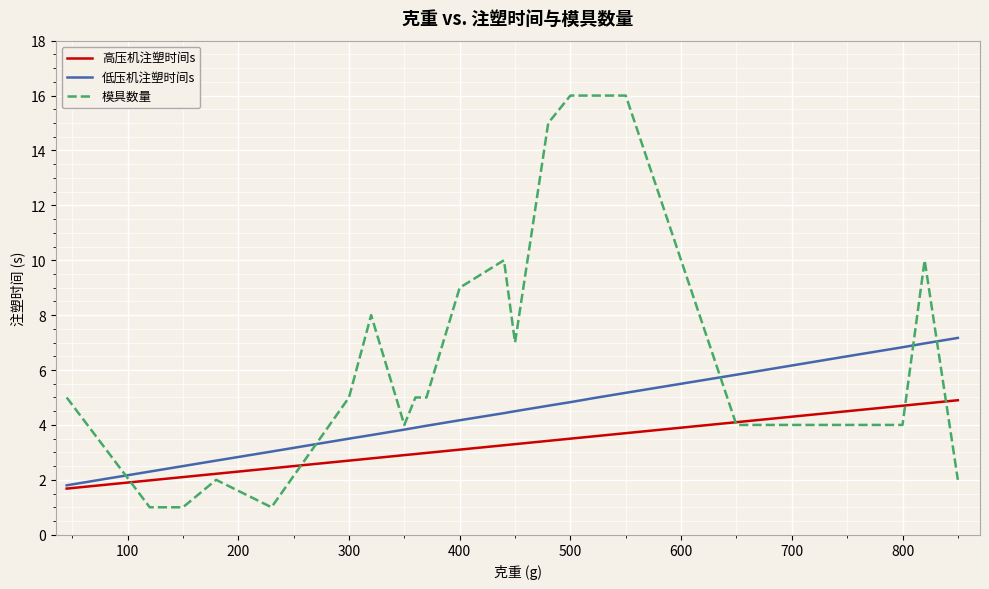

What is the maximum value shown in the chart?

16.0